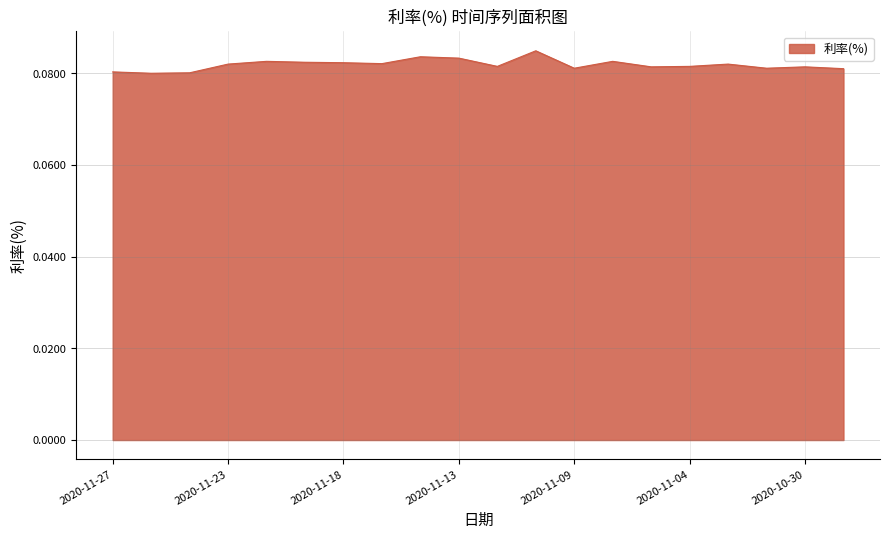

Does the chart display data point markers on the line(s)?

No